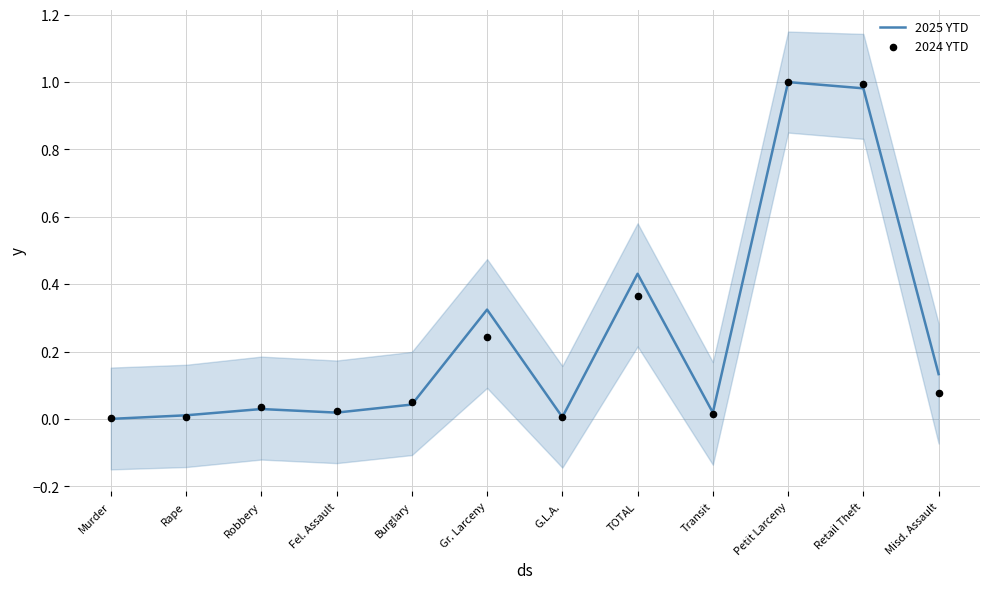

At how many categories does at least one series exceed 0?

12